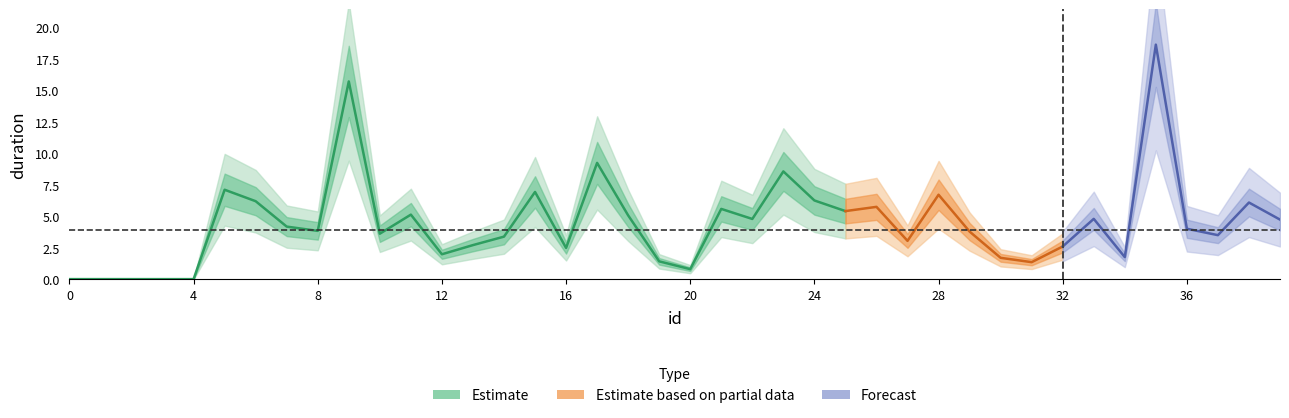

List the labels in order of value, largest first.

35, 9, 17, 23, 5, 15, 28, 24, 6, 38, 26, 21, 25, 11, 18, 33, 22, 39, 7, 36, 8, 29, 10, 37, 14, 27, 13, 32, 16, 12, 34, 30, 19, 31, 20, 0, 1, 2, 3, 4